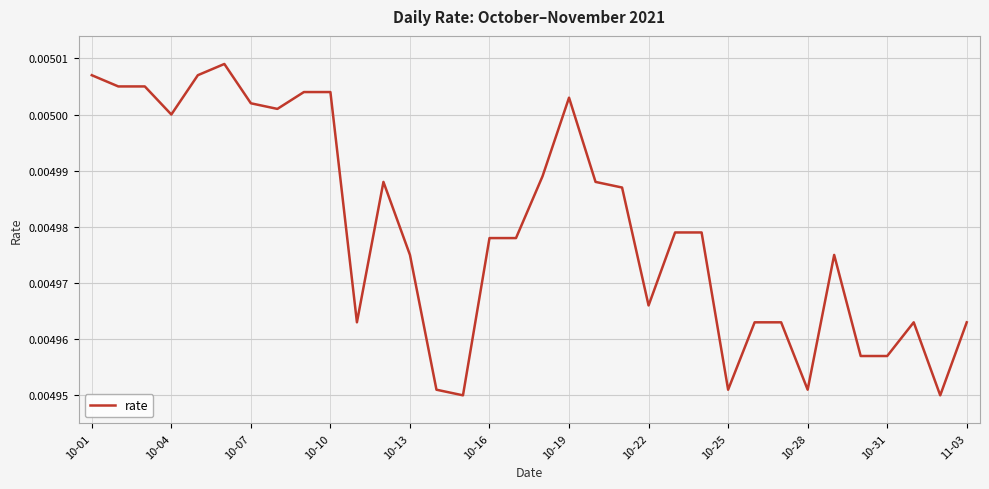

Count the number of categories in the chart.

34